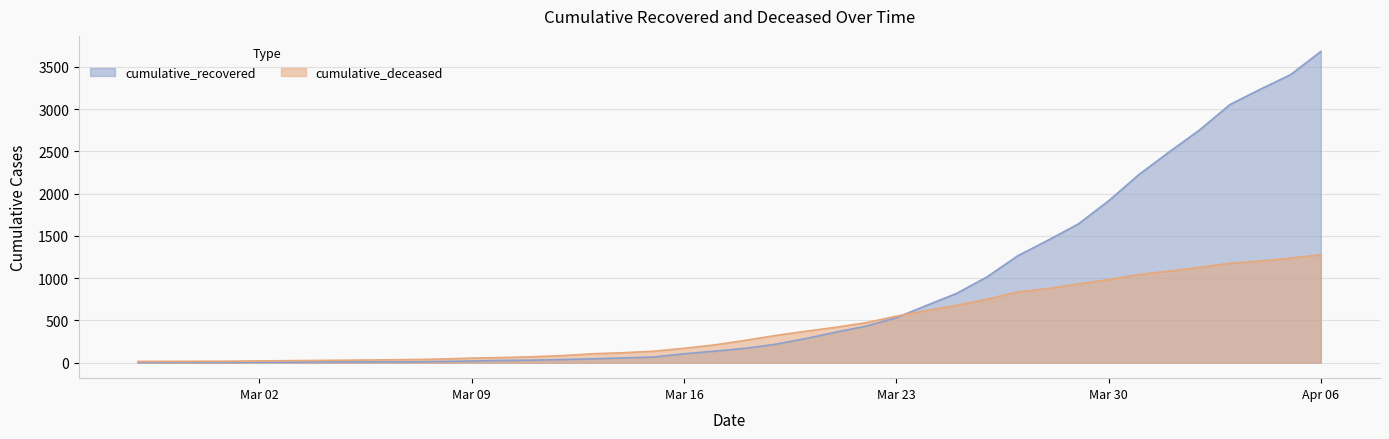

Reading left to right, what are all the values shown in this chart?

cumulative_recovered: 2	3	3	3	4	5	7	8	8	9	13	19	26	29	36	45	55	66	104	135	169	216	283	360	431	531	677	821	1016	1263	1448	1640	1914	2225	2494	2753	3054	3235	3408	3683
cumulative_deceased: 14	15	16	17	20	23	26	29	32	36	42	53	60	69	83	105	117	135	169	209	262	320	370	418	472	550	616	679	751	837	876	931	983	1042	1083	1128	1176	1202	1237	1277